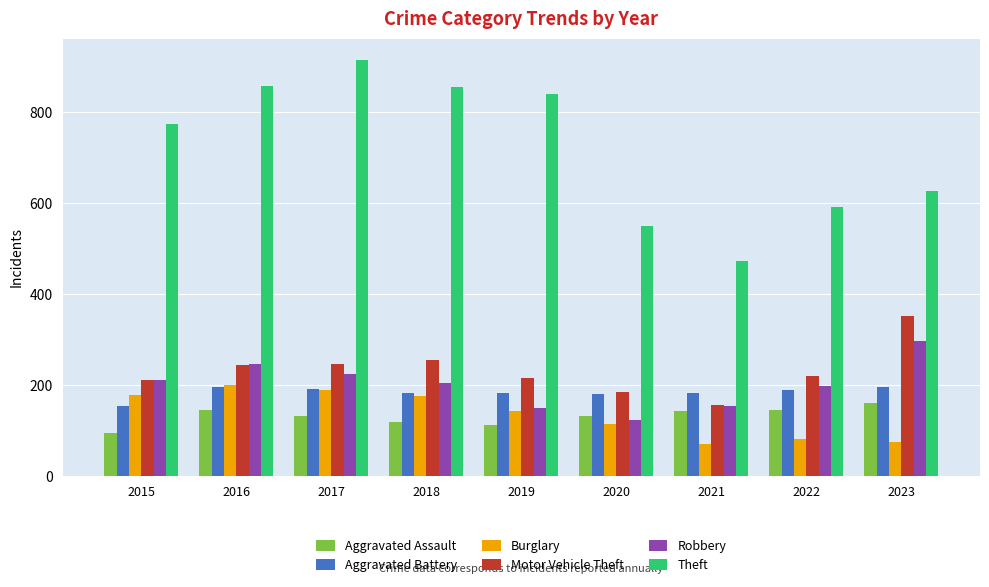

What is the difference between the Aggravated Assault values at 2020 and 2023?

30